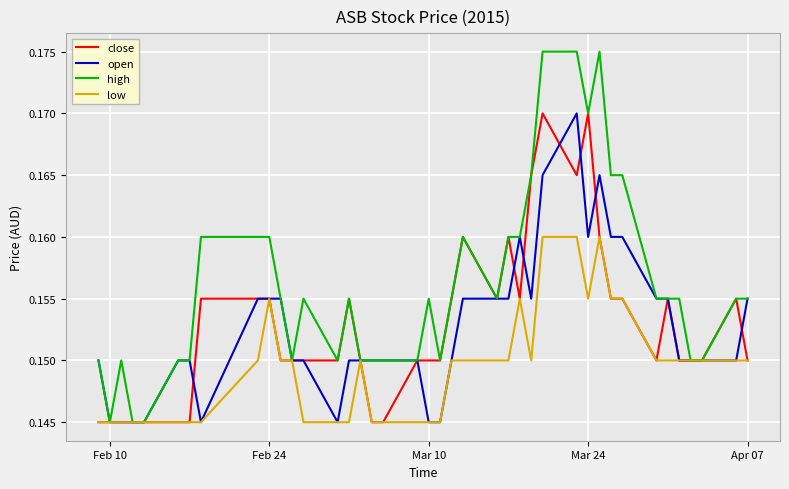

Which series has the largest total across all categories?

high